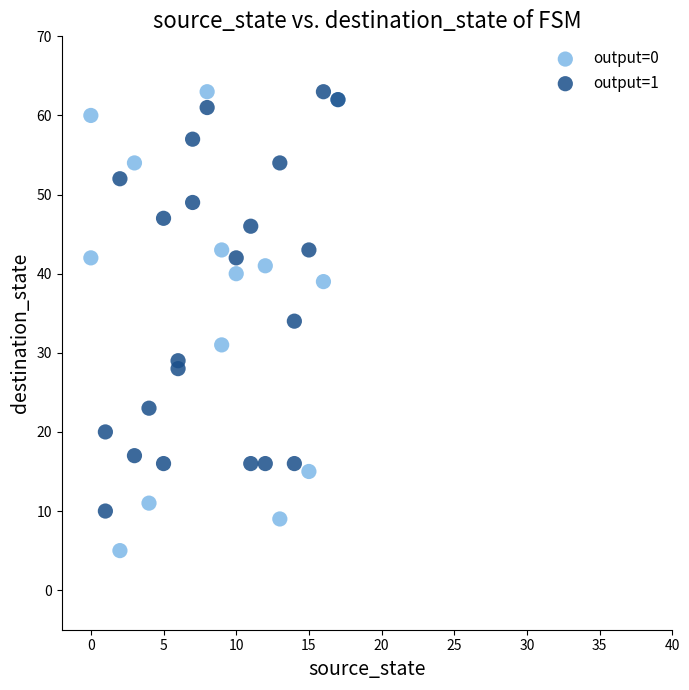

Which series contains the lowest Y value?

output=0